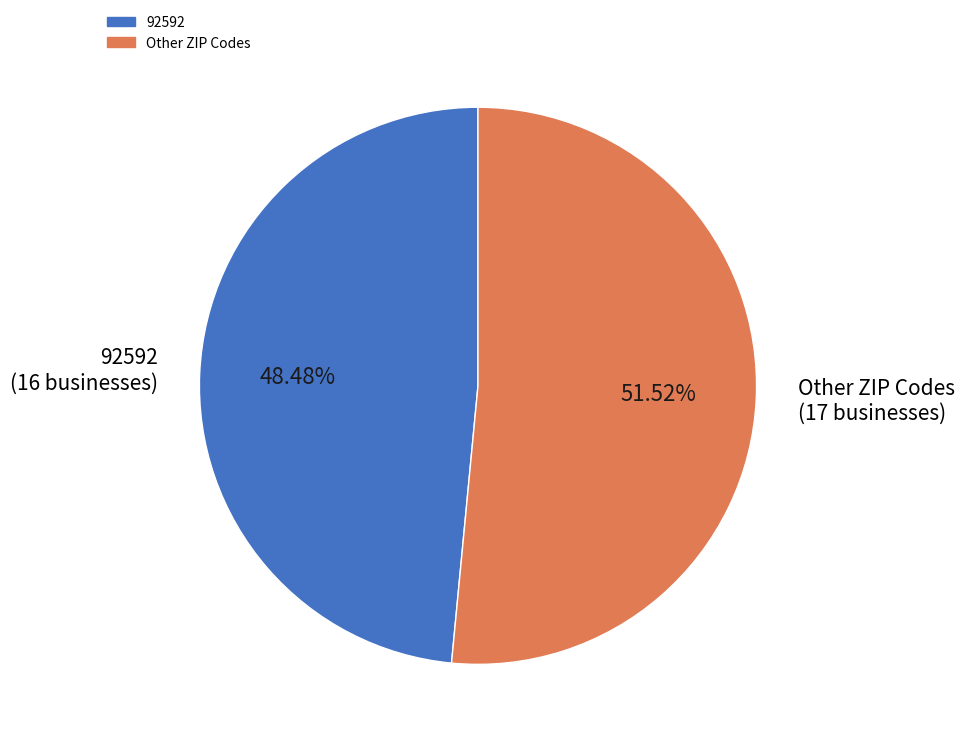

Rank the categories by value from lowest to highest.

92592 (16 businesses), Other ZIP Codes (17 businesses)